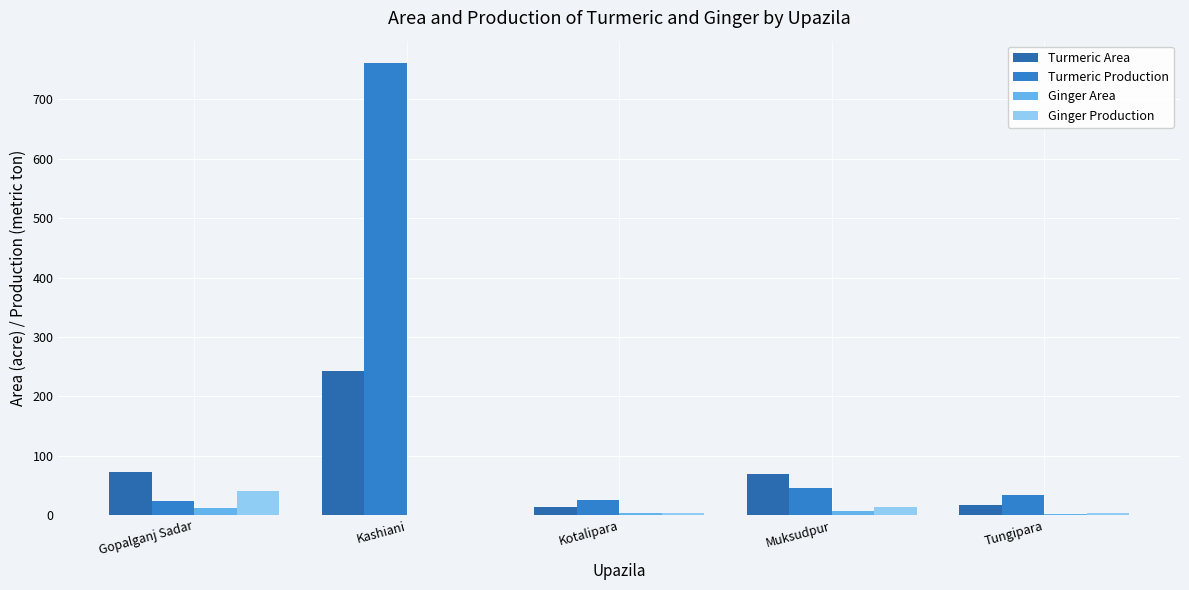

How many data points does each series have?

5